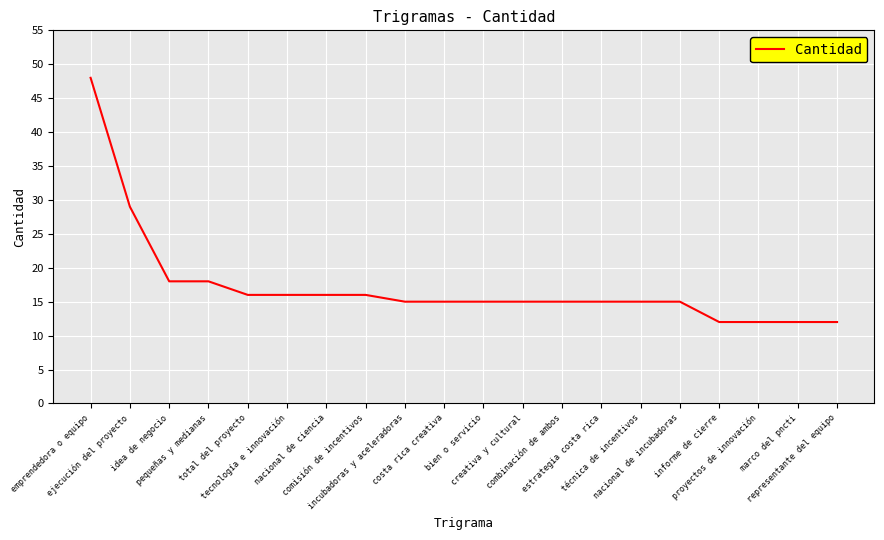

What is the smallest value displayed?

12